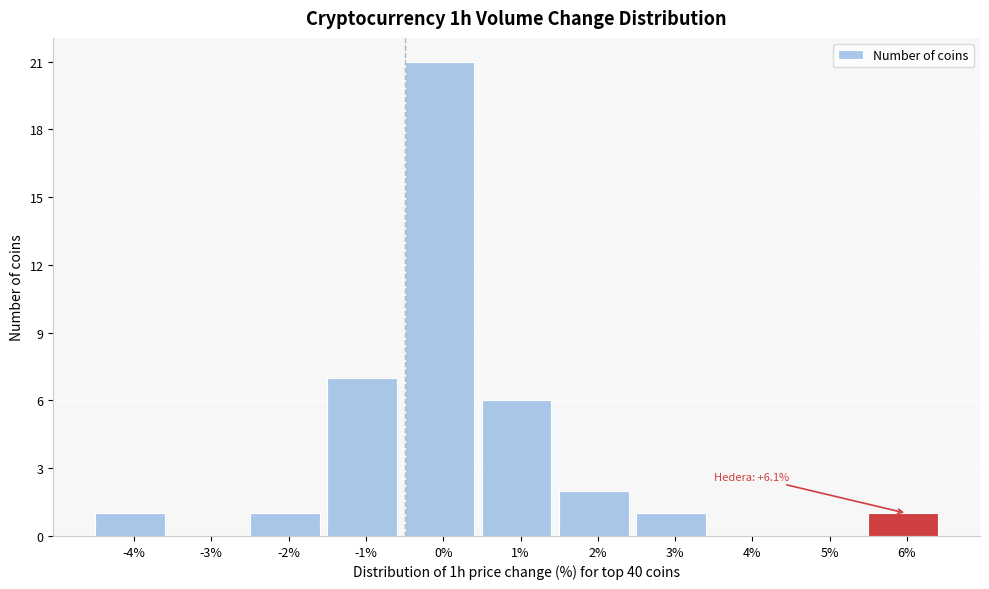

Reading right to left, what are all the values shown in this chart?

6%=1	5%=0	4%=0	3%=1	2%=2	1%=6	0%=21	-1%=7	-2%=1	-3%=0	-4%=1